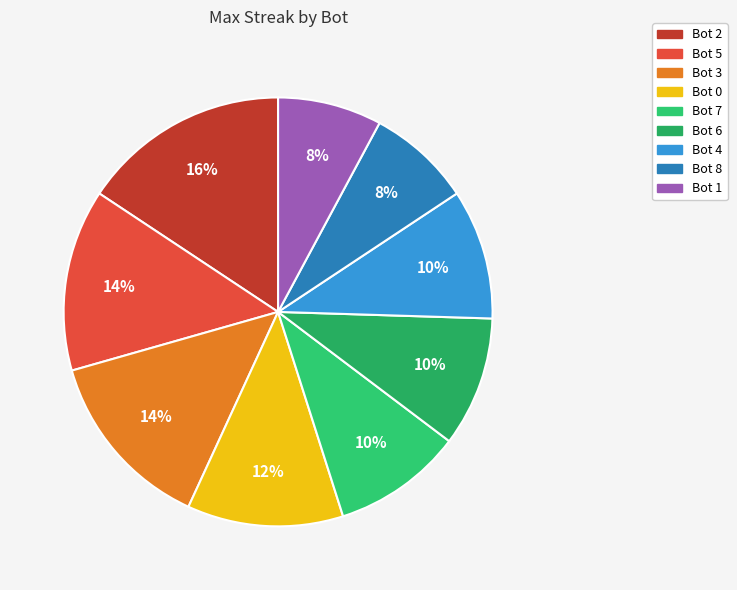

What is the change in value from Bot 2 to Bot 3?

-2